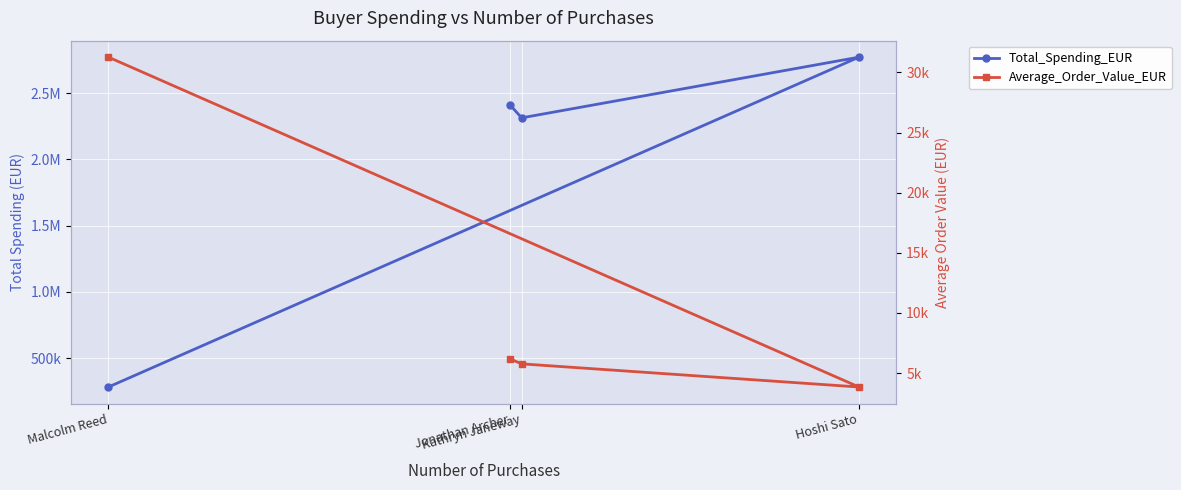

Rank the series at Malcolm Reed from highest to lowest value.

Total_Spending_EUR, Average_Order_Value_EUR